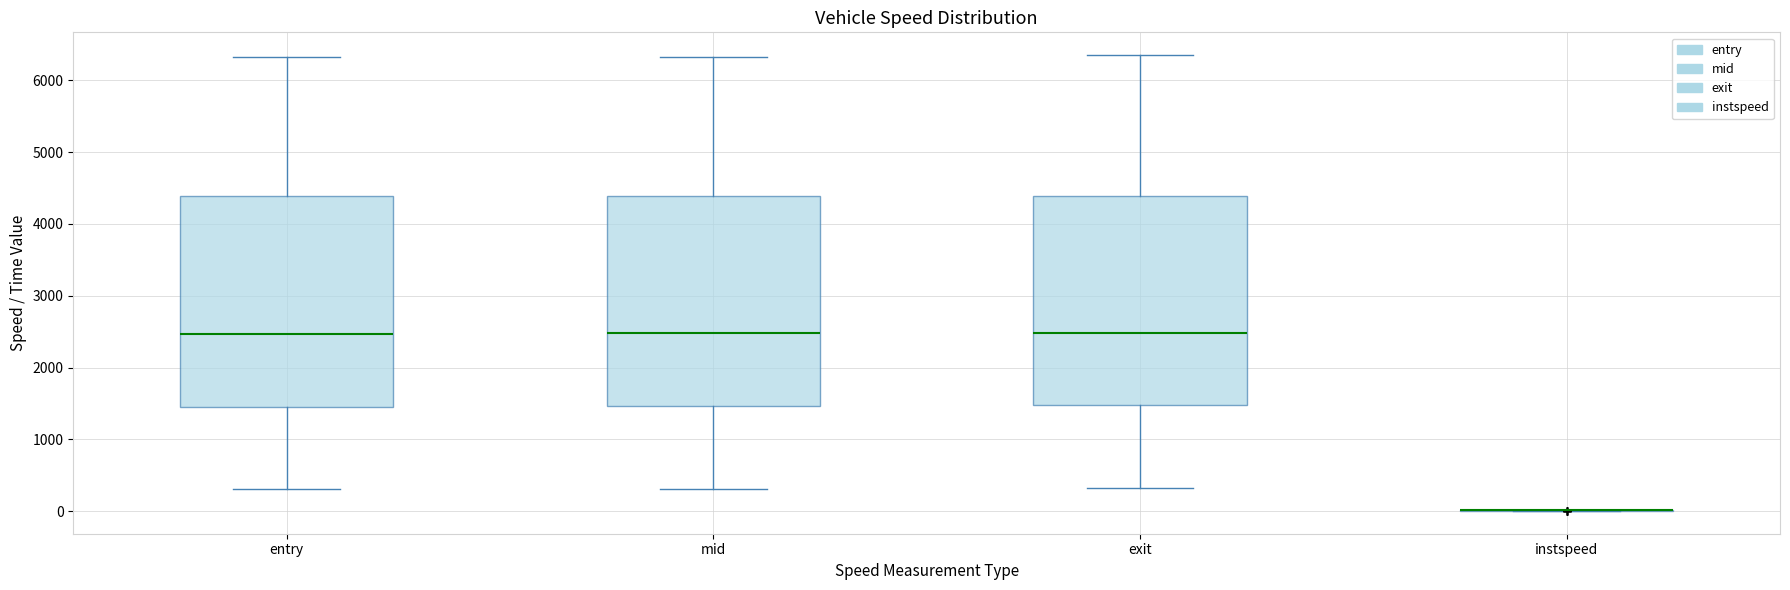

Reading left to right, read every box against the y-axis: the position of its median line, the range the box covers, and the ends of its whiskers. The values are not printed on the chart, so give them approximately, as read against the axis.

entry: median 2500, box 1500 to 4400, whiskers 300 to 6300
mid: median 2500, box 1500 to 4400, whiskers 300 to 6300
exit: median 2500, box 1500 to 4400, whiskers 300 to 6300
instspeed: box collapsed to a line at 0, whiskers 0 to 0